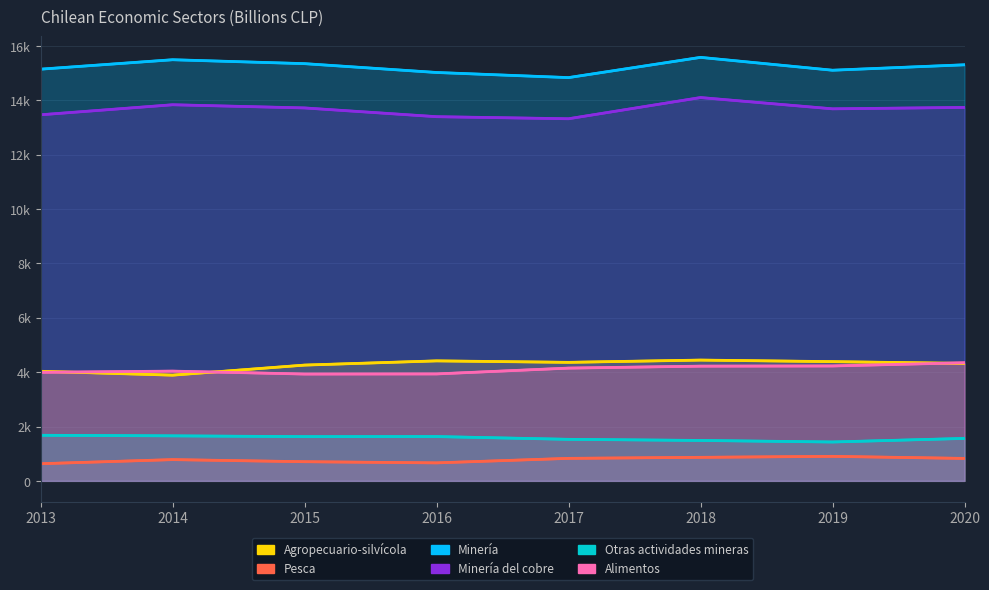

How many data points in Agropecuario-silvícola are less than 4360?

4